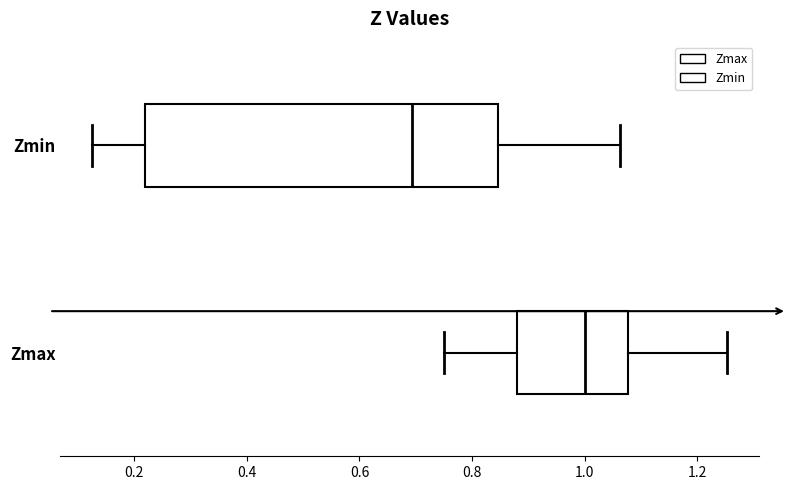

Reading bottom to top, read every box against the x-axis: the position of its median line, the range the box covers, and the ends of its whiskers. The values are not printed on the chart, so give them approximately, as read against the axis.

Zmax: median 1.00, box 0.88 to 1.08, whiskers 0.74 to 1.26
Zmin: median 0.70, box 0.22 to 0.84, whiskers 0.12 to 1.06